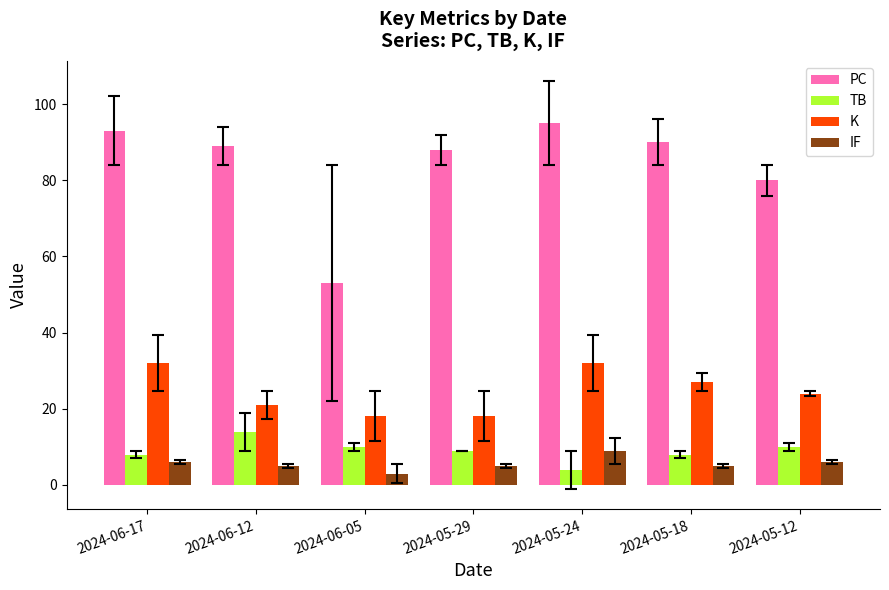

Where is TB nearest to the value 9?

2024-05-29